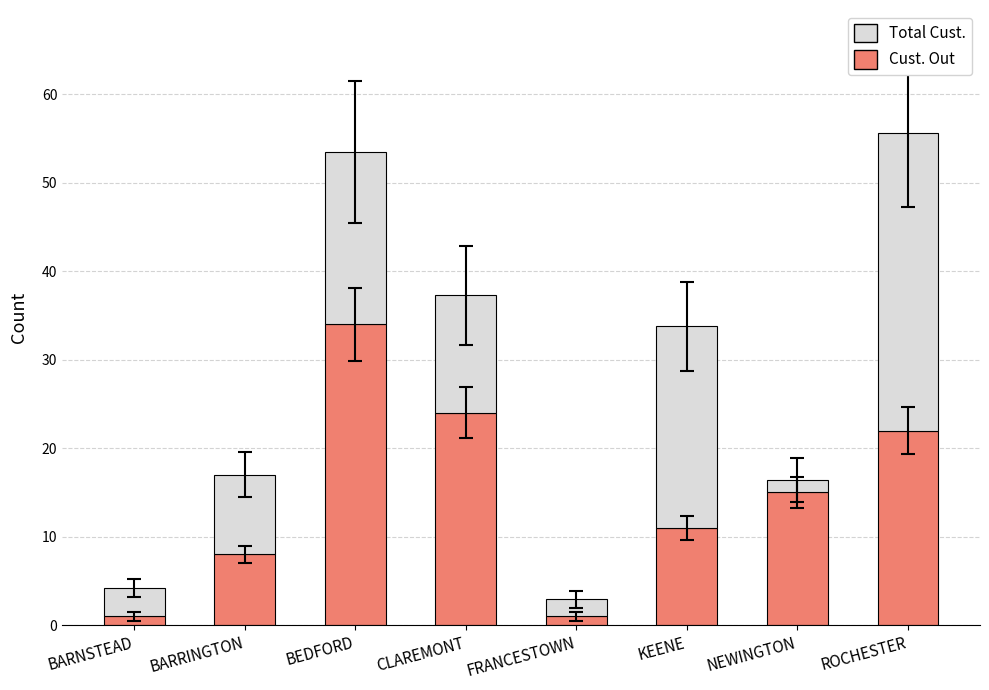

What is the approximate value of Cust. Out at BEDFORD?

34.0